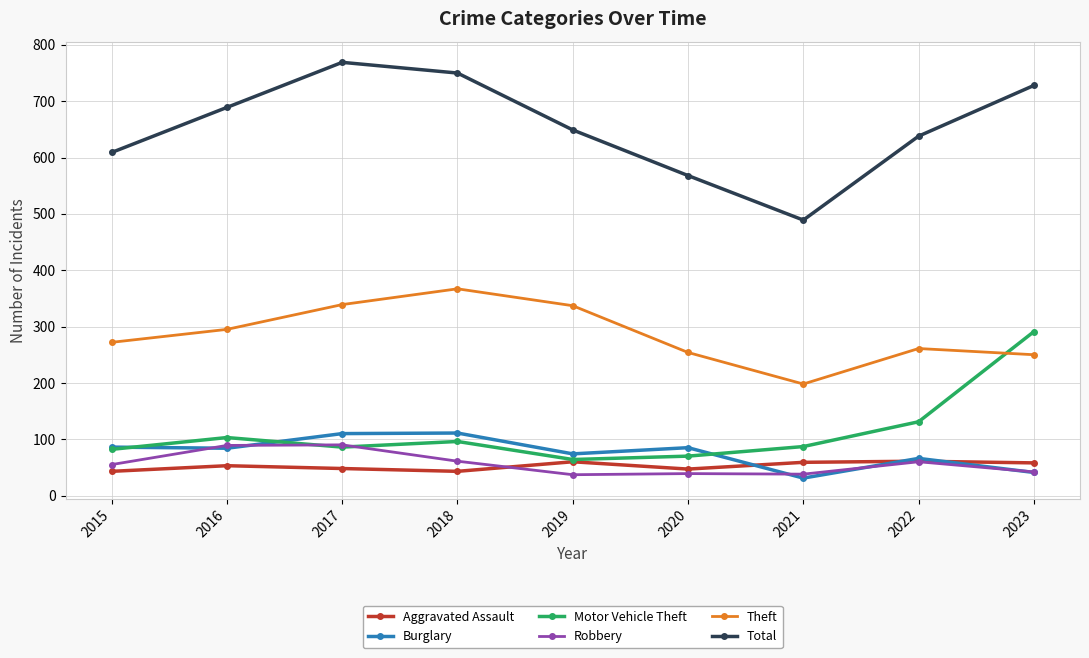

What is the value of the Robbery point at the 9th from the left?

42